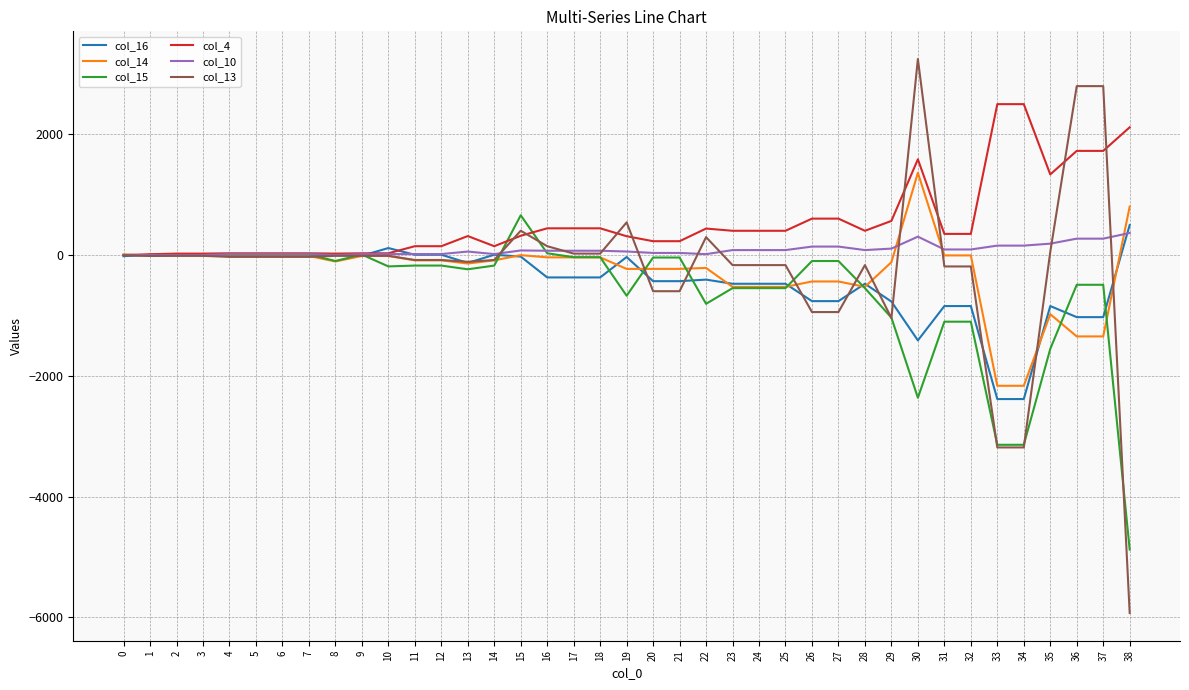

Which category has the highest value across all series?

30